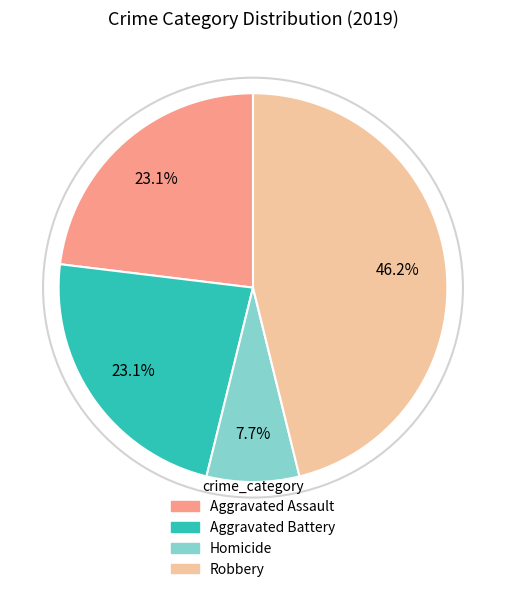

Is there a majority slice in this chart?

No